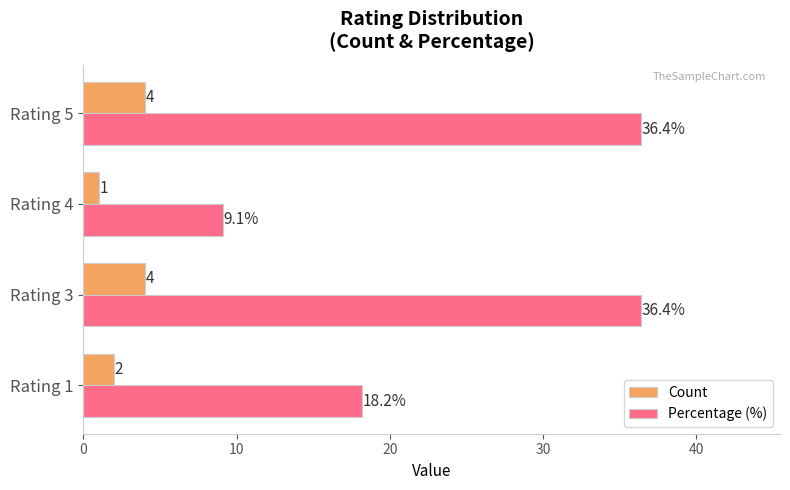

The value of Count at Rating 1 is 2.0. True or false?

True